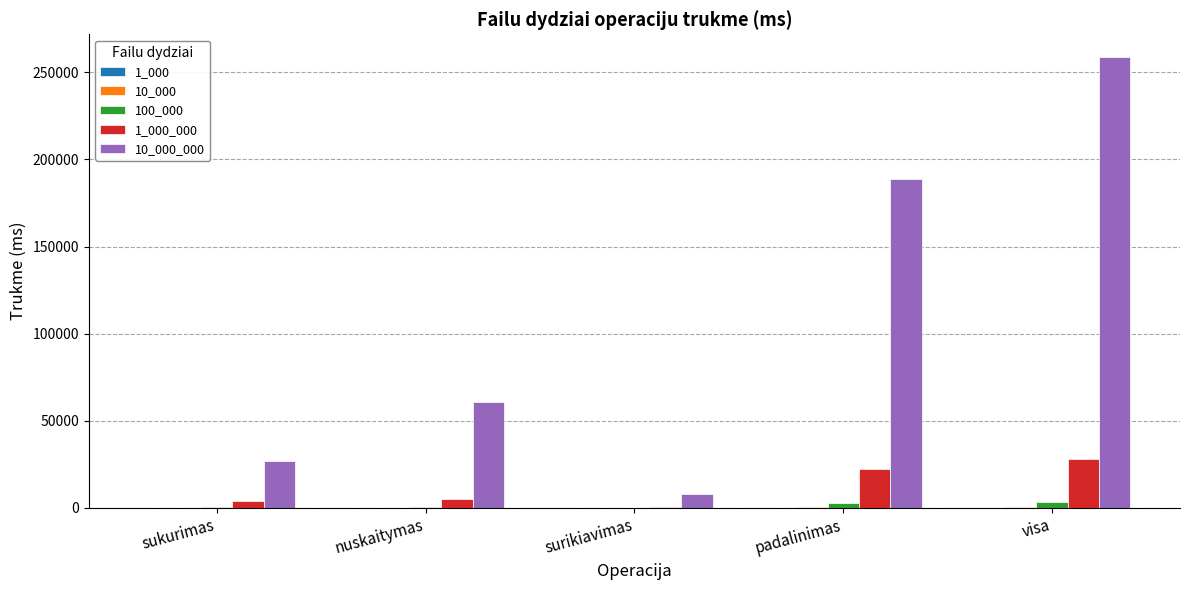

Which label corresponds to the largest value in the chart?

visa